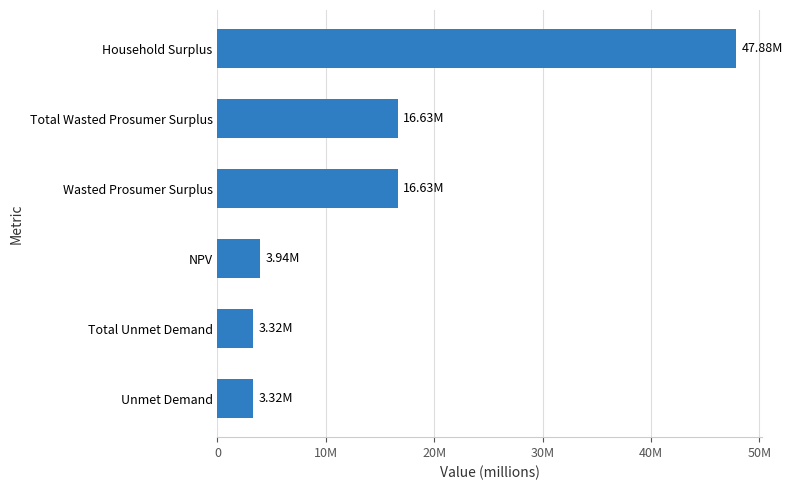

How many data points are less than 16634060?

3